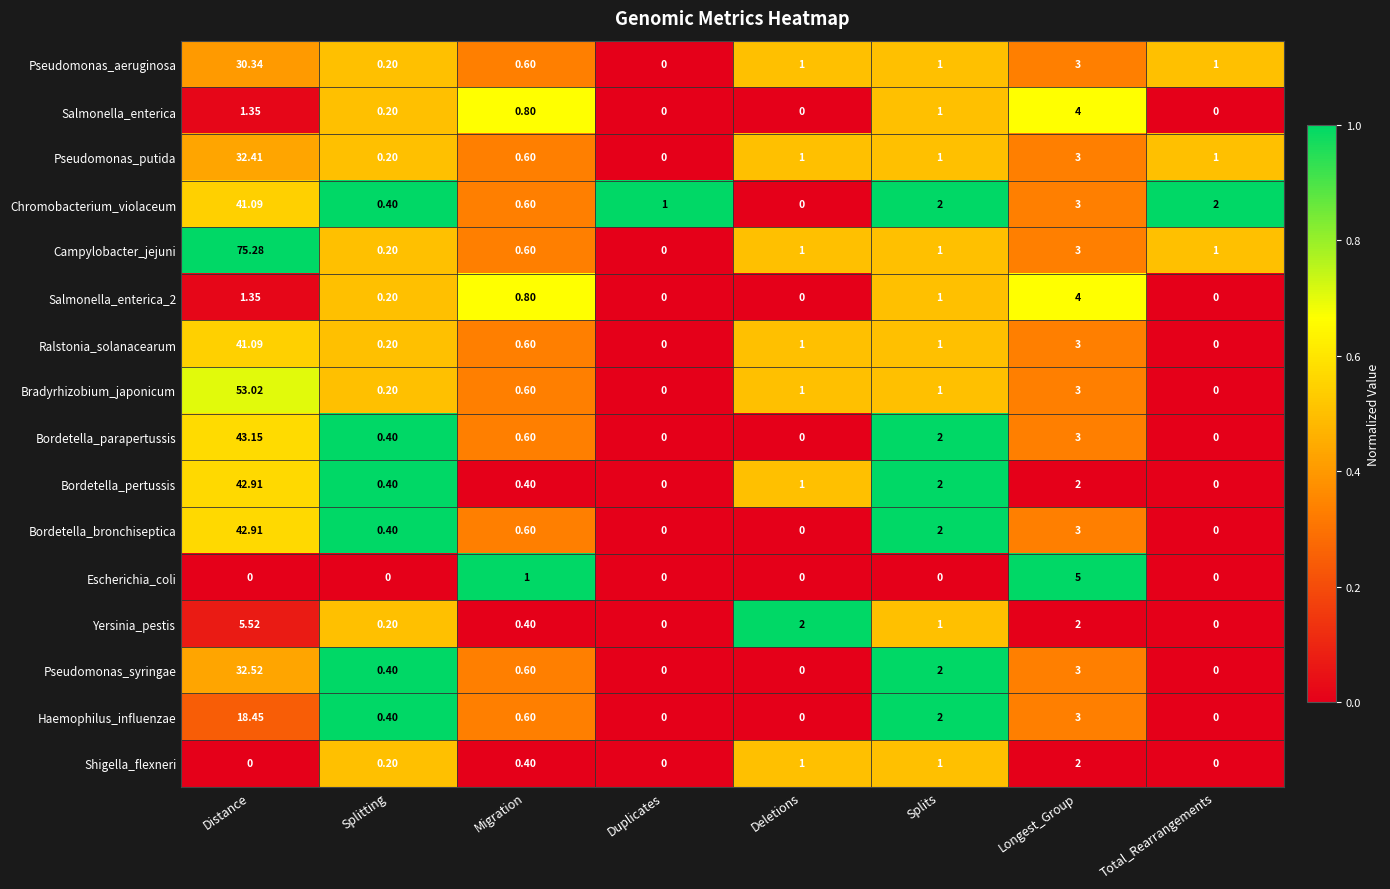

At which label does Pseudomonas_aeruginosa reach its minimum?

Duplicates